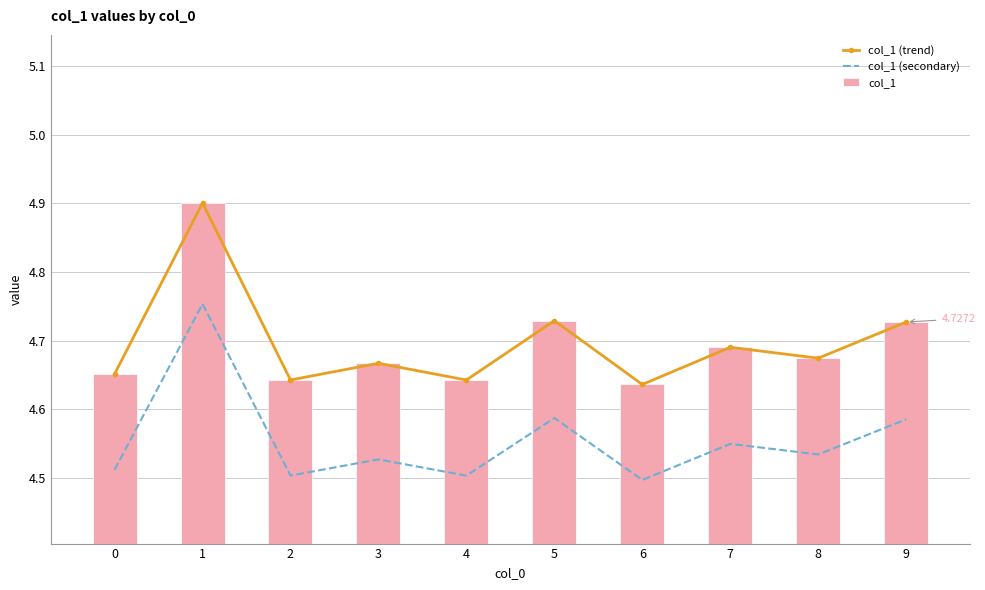

Reading right to left, what are all the values shown in this chart?

col_1 (trend): 9=4.7	8=4.7	7=4.7	6=4.6	5=4.7	4=4.6	3=4.7	2=4.6	1=4.9	0=4.7
col_1 (secondary): 9=4.6	8=4.5	7=4.5	6=4.5	5=4.6	4=4.5	3=4.5	2=4.5	1=4.8	0=4.5
col_1: 9=4.7	8=4.7	7=4.7	6=4.6	5=4.7	4=4.6	3=4.7	2=4.6	1=4.9	0=4.7